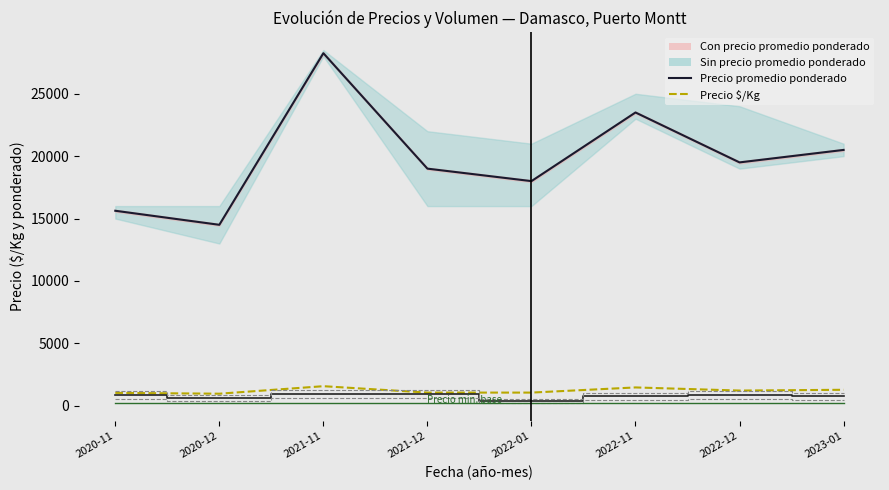

Reading left to right, extract all data points from this chart.

Precio promedio ponderado: 2020-11=15625.0	2020-12=14500.0	2021-11=28250.0	2021-12=19000.0	2022-01=18000.0	2022-11=23500.0	2022-12=19500.0	2023-01=20500.0
Precio $/Kg: 2020-11=1033.0	2020-12=967.0	2021-11=1569.0	2021-12=1056.0	2022-01=1056.0	2022-11=1469.0	2022-12=1219.0	2023-01=1281.0
Volumen (escalado): 2020-11=847.3	2020-12=611.9	2021-11=941.4	2021-12=926.3	2022-01=376.6	2022-11=753.1	2022-12=847.3	2023-01=753.1
Precio mínimo referencia: 2020-11=200.0	2020-12=200.0	2021-11=200.0	2021-12=200.0	2022-01=200.0	2022-11=200.0	2022-12=200.0	2023-01=200.0